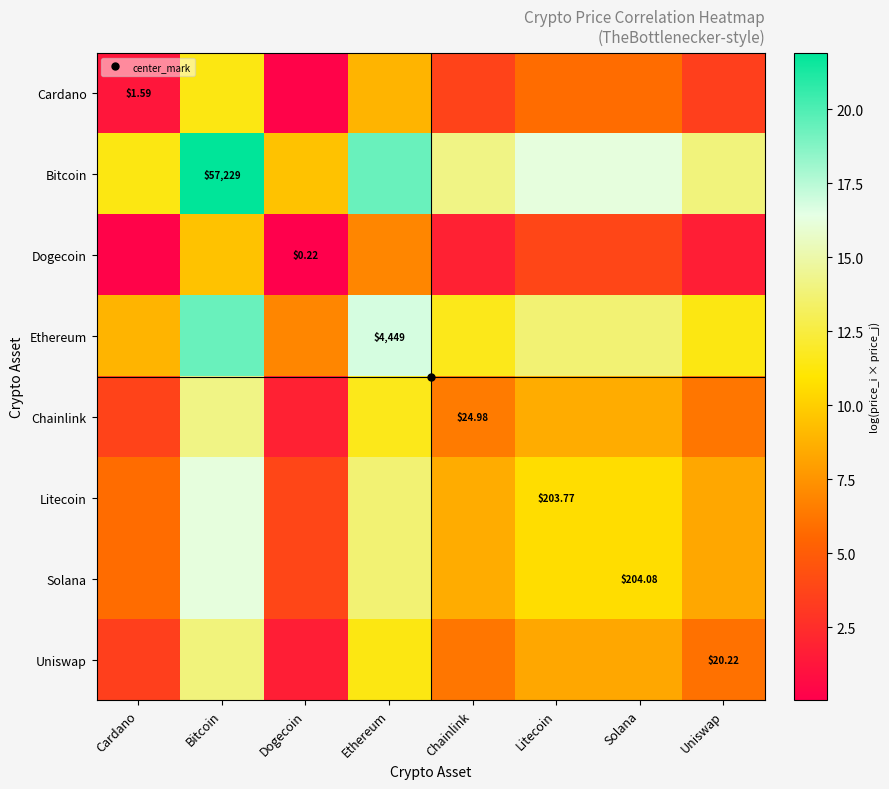

What is the difference between the maximum and minimum values in the Uniswap series?

12.3